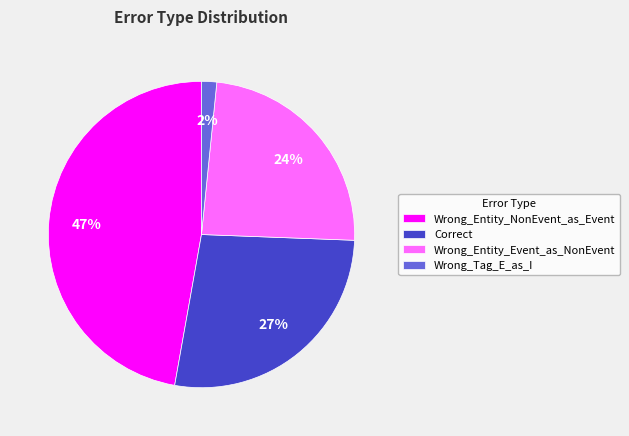

Does Wrong_Entity_Event_as_NonEvent account for over 50% of the chart?

No